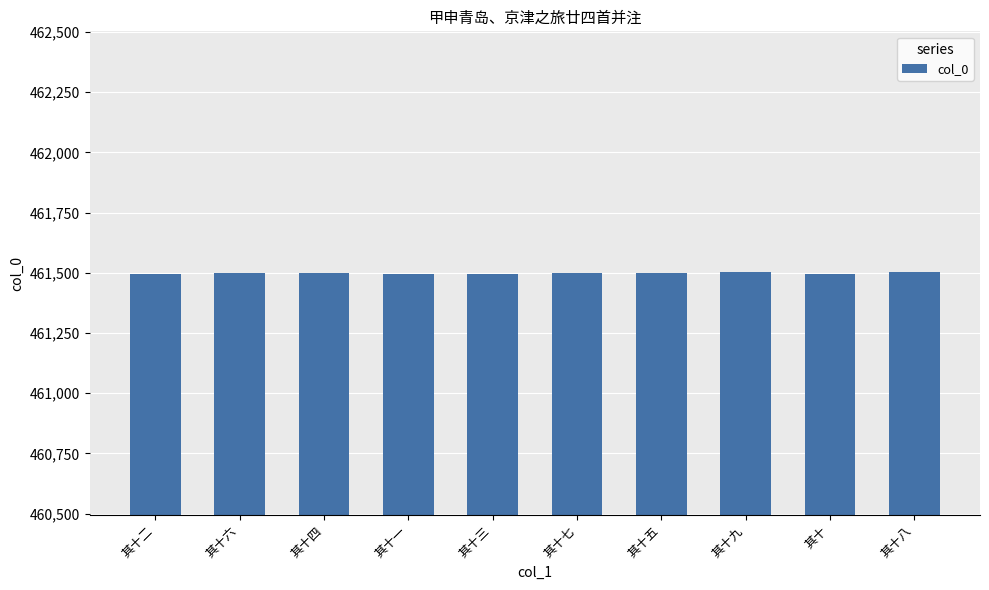

How many categories are shown in the chart?

10